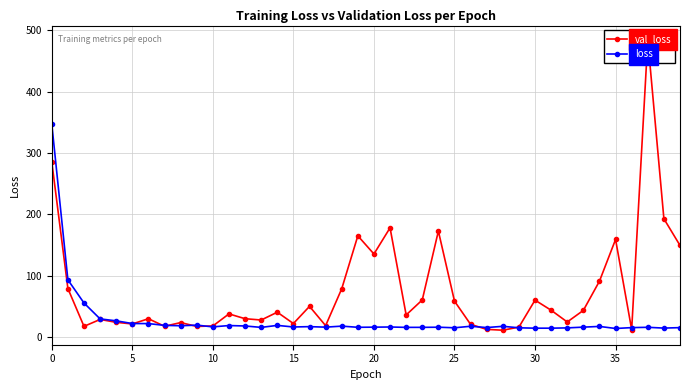

What is the sum of all loss values?

1133.7